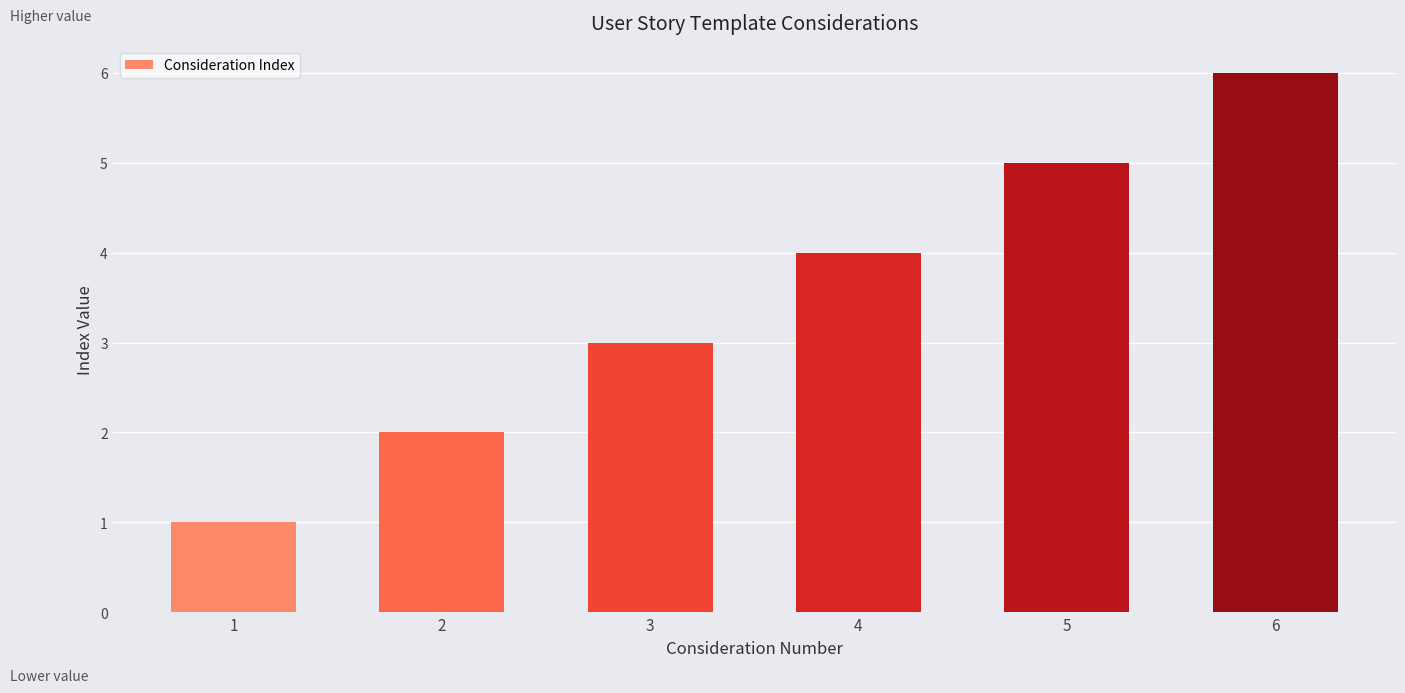

List the labels in order of value, largest first.

6, 5, 4, 3, 2, 1